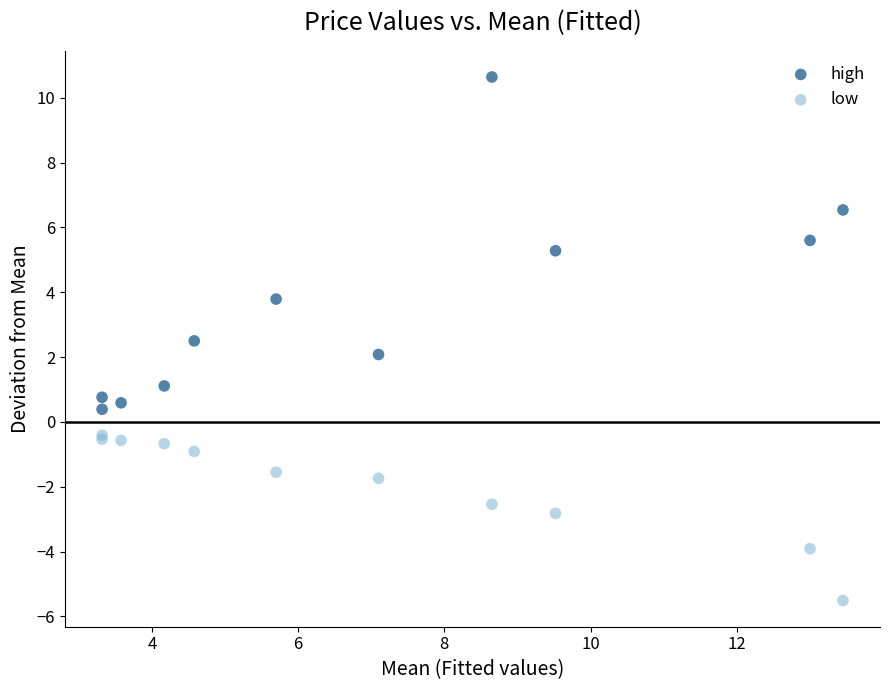

What are all the series names shown in the legend?

high, low